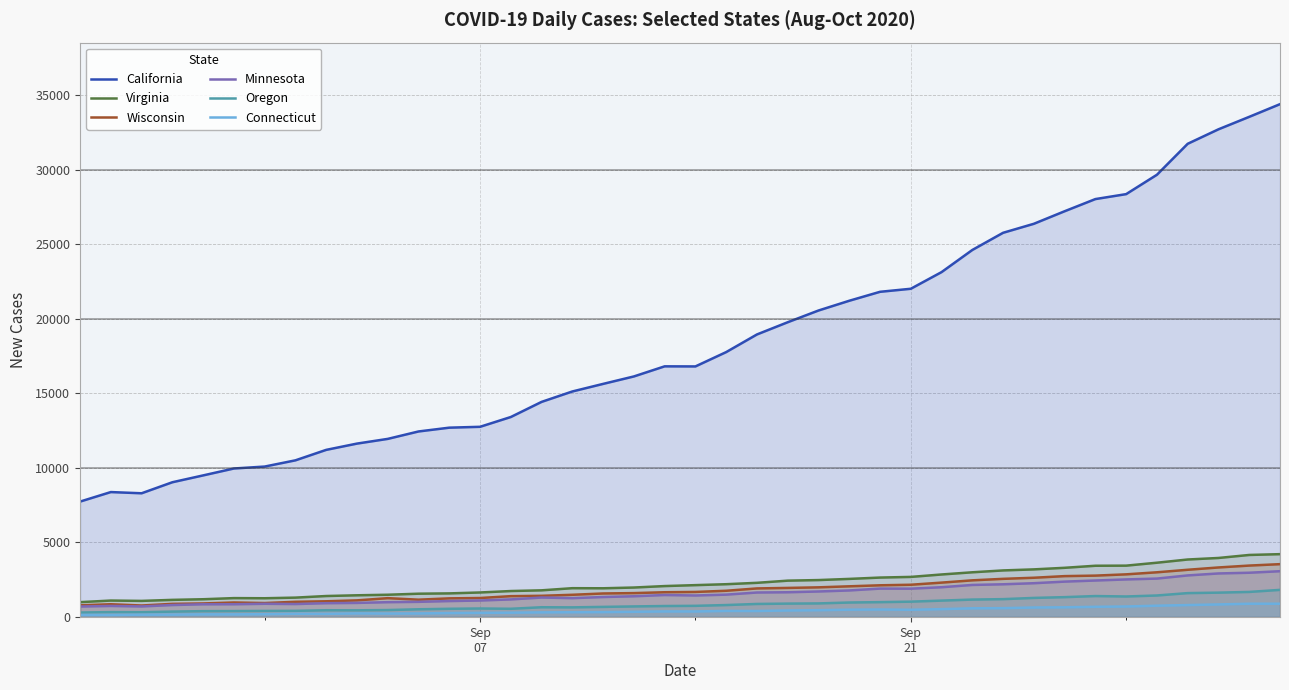

Which series has the largest range (max minus min)?

California